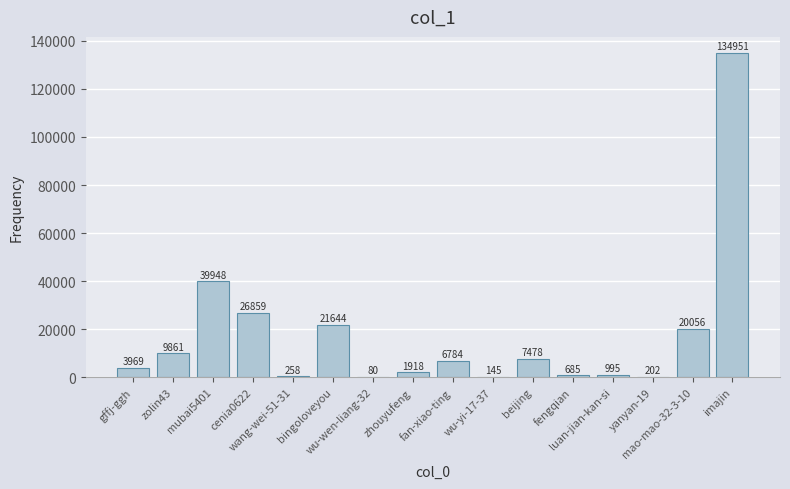

Which label corresponds to the largest value in the chart?

imajin